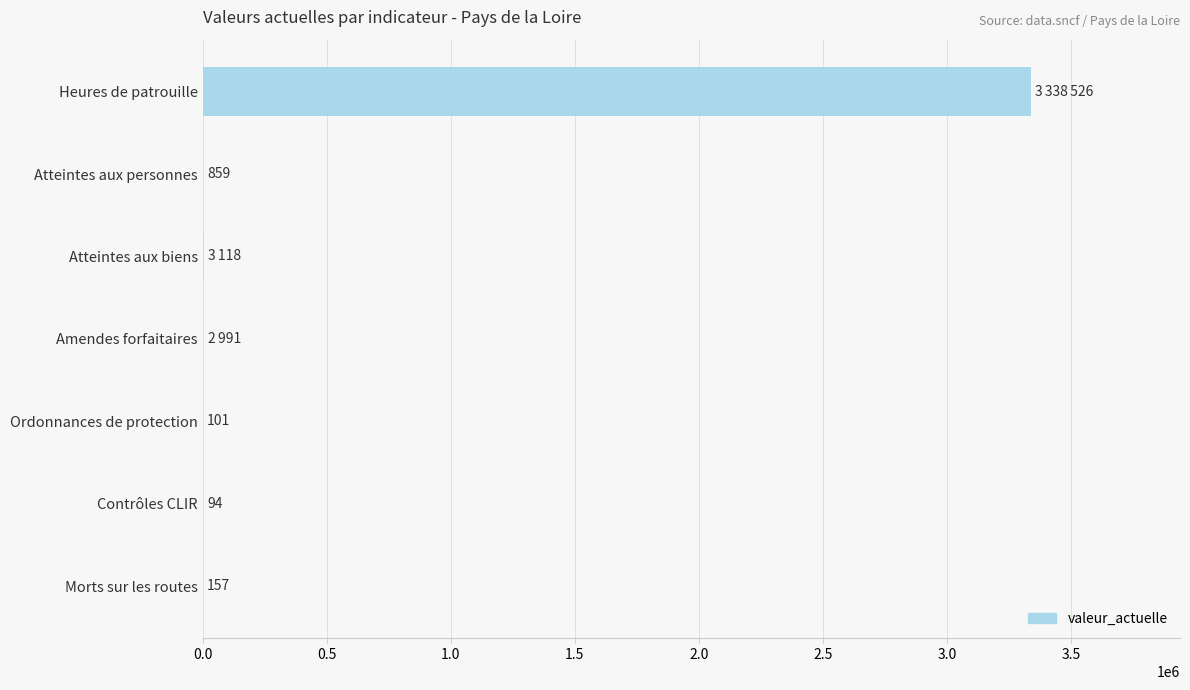

Where is the data nearest to the value 1669310?

Atteintes aux biens